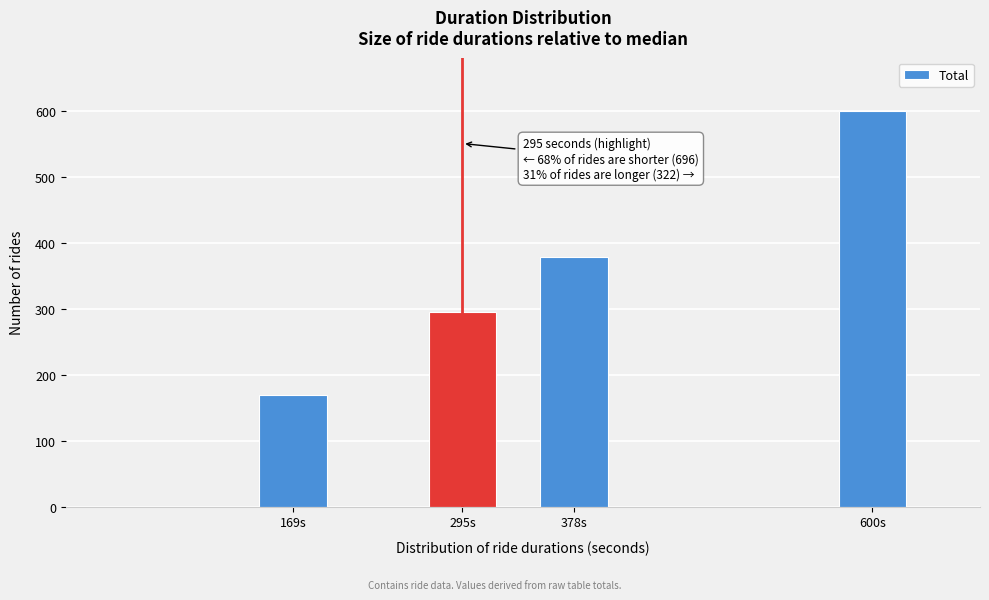

Reading left to right, what are all the values shown in this chart?

169s=169	295s=295	378s=378	600s=600